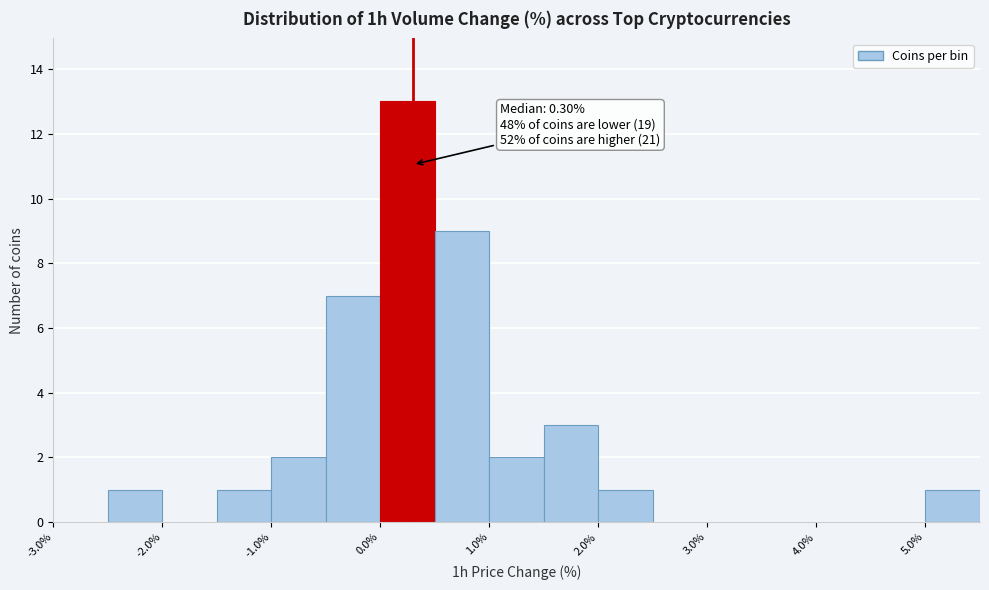

Over which range of the x-axis is the bar tallest?

0.0 to 0.5